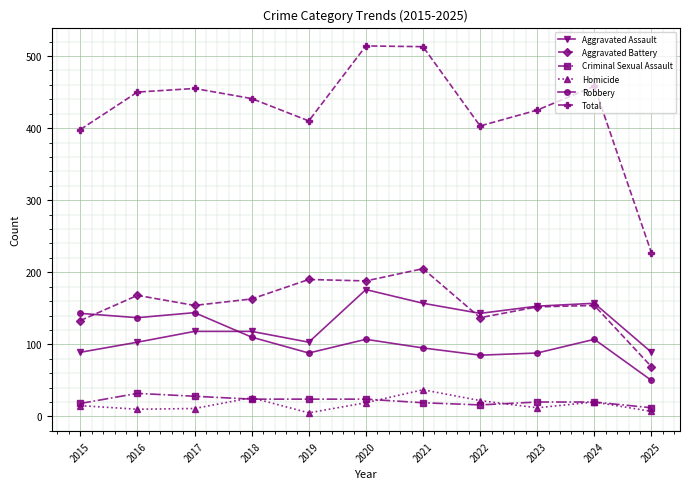

What are all the series names shown in the legend?

Aggravated Assault, Aggravated Battery, Criminal Sexual Assault, Homicide, Robbery, Total